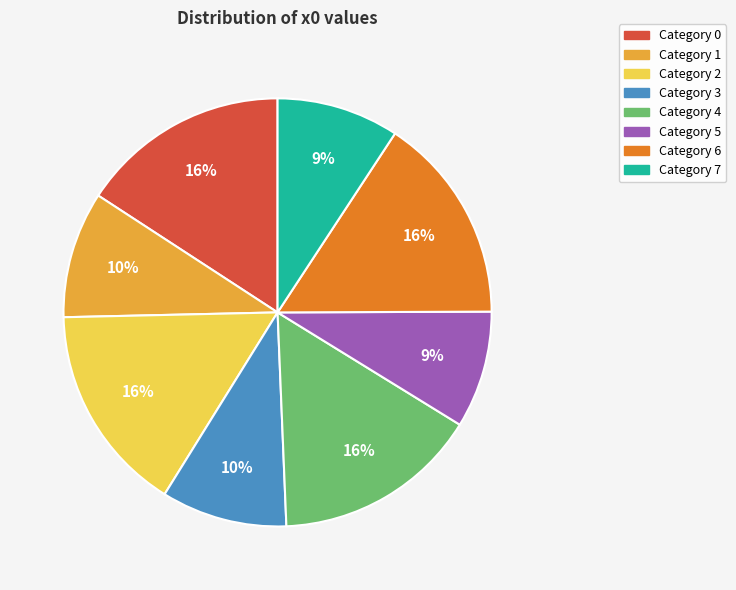

Is there a majority slice in this chart?

No